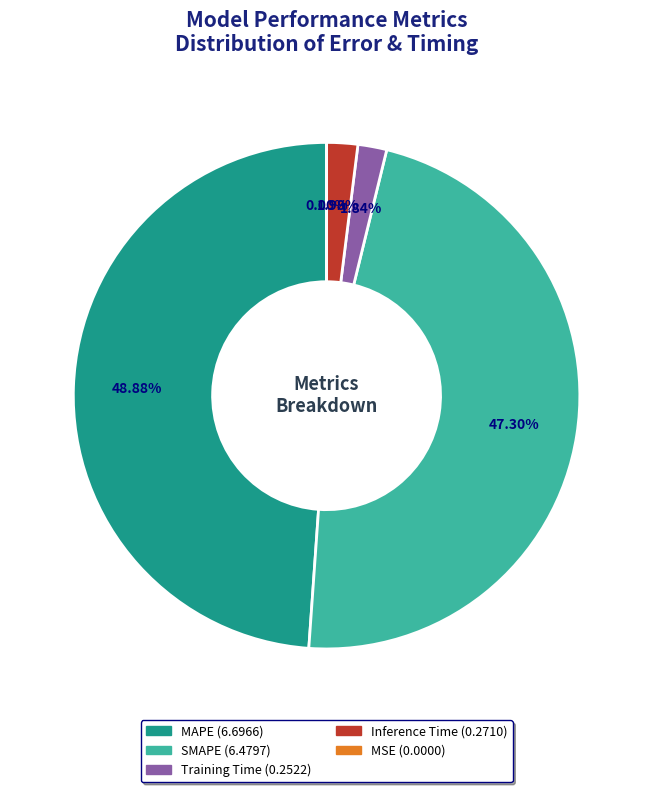

Between Training Time and MAPE, which is larger?

MAPE